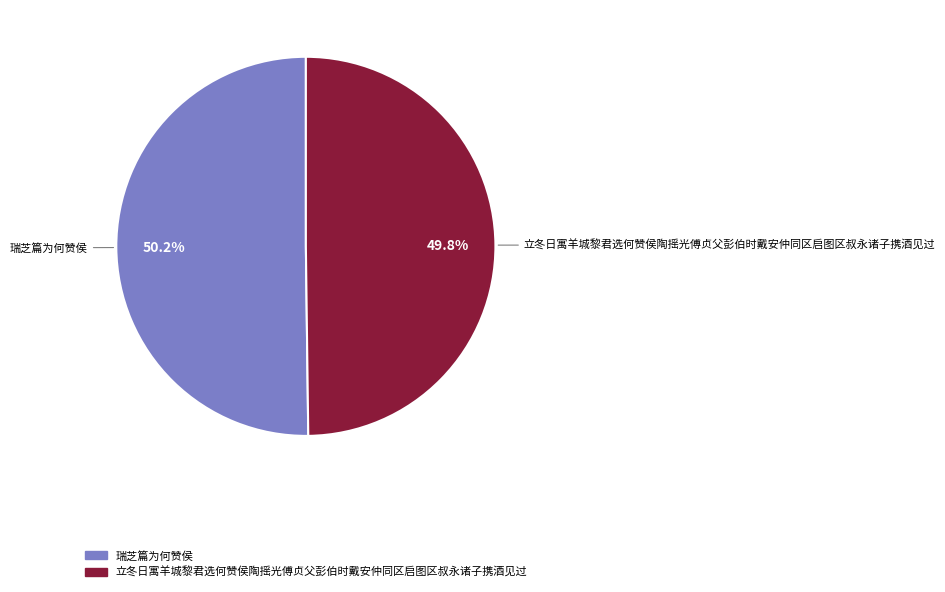

Is there any slice that represents more than half of the pie?

Yes